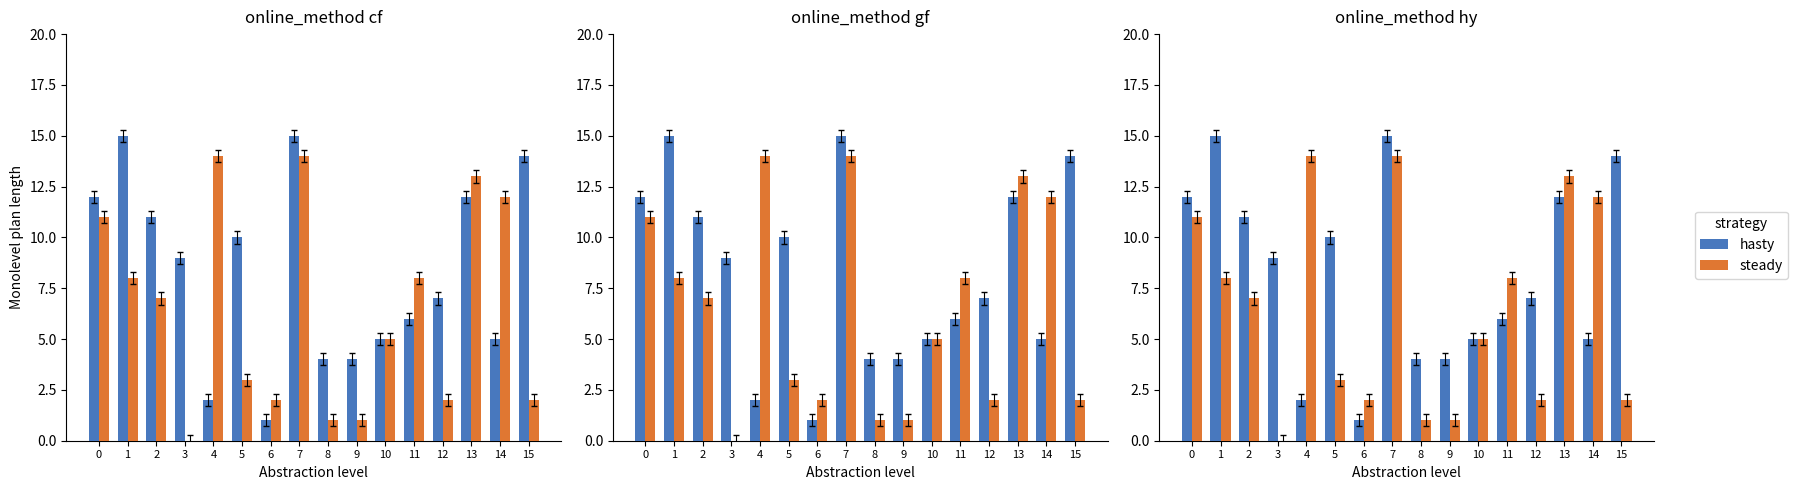

How many values in the steady series exceed 7?

7